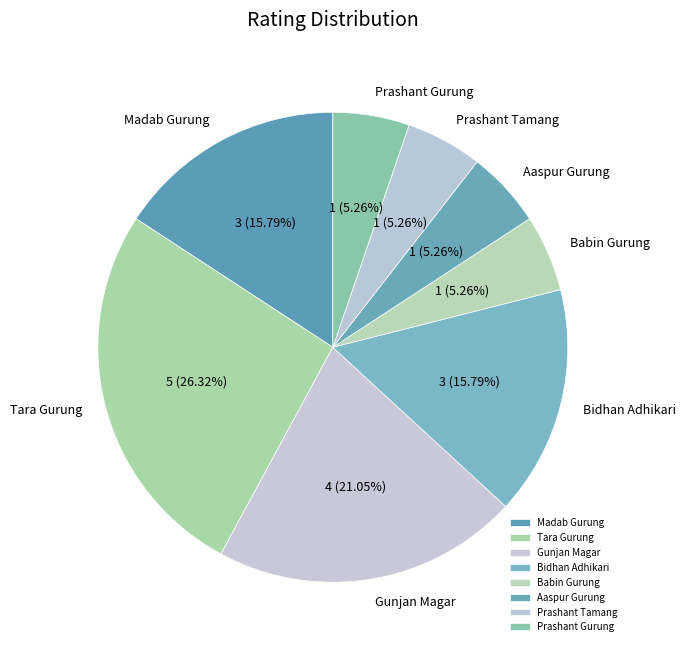

What portion of the pie excludes Prashant Tamang?

94.7%